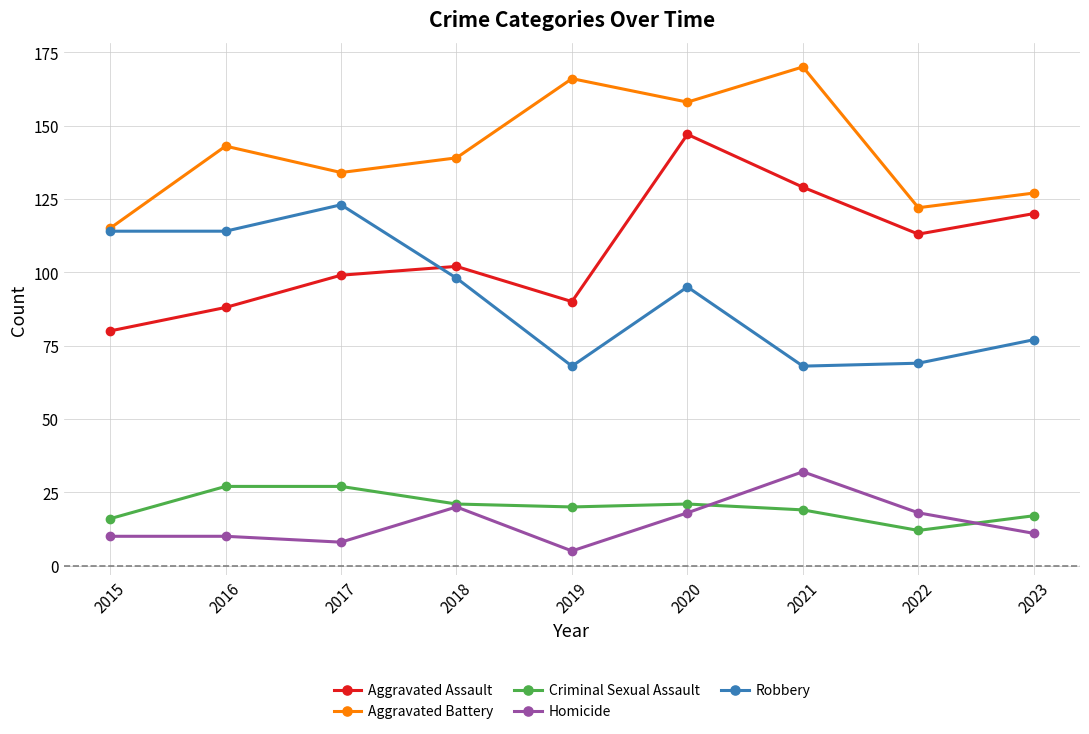

The value of Aggravated Assault at 2018 is 31. True or false?

False